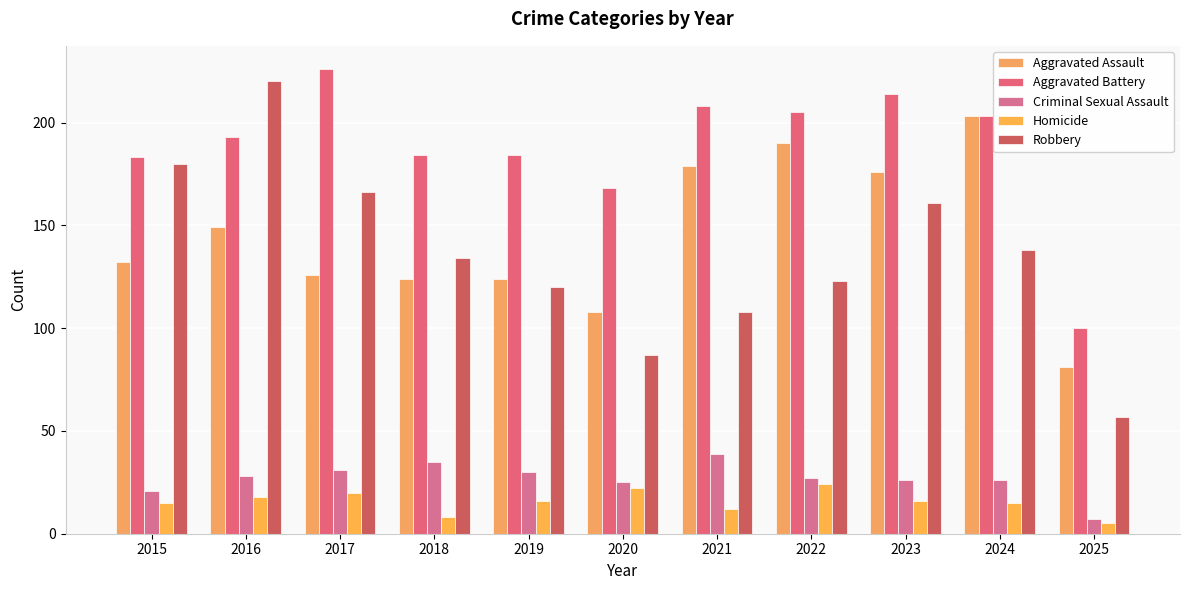

True or false: Robbery has a value of 161 at 2023.

True